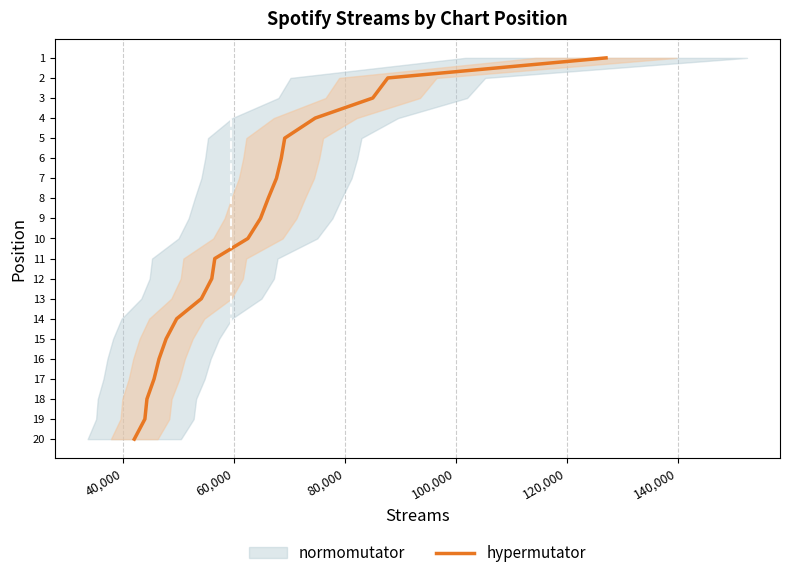

How many lines are shown in the chart?

1